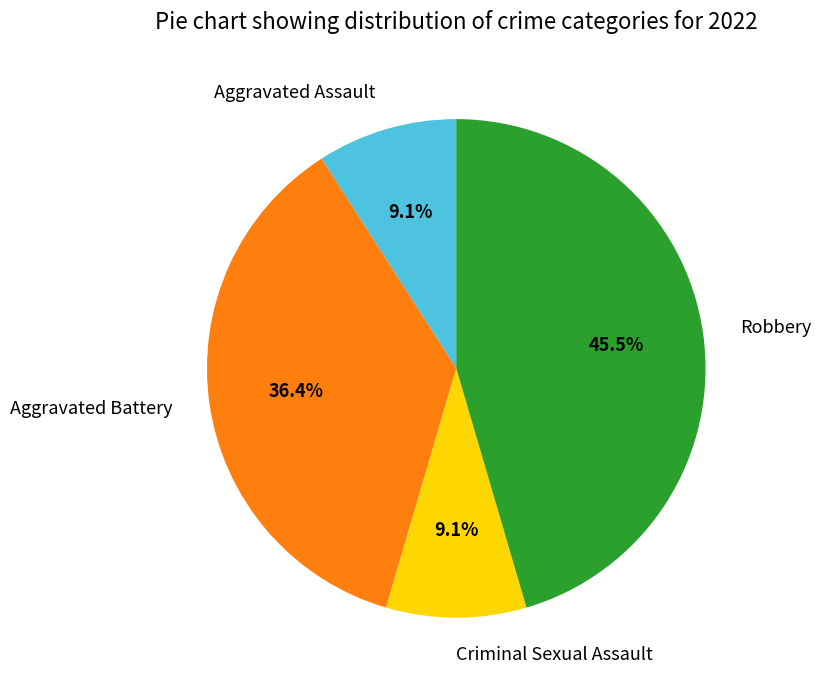

To the nearest percent, what portion does Criminal Sexual Assault represent?

9%